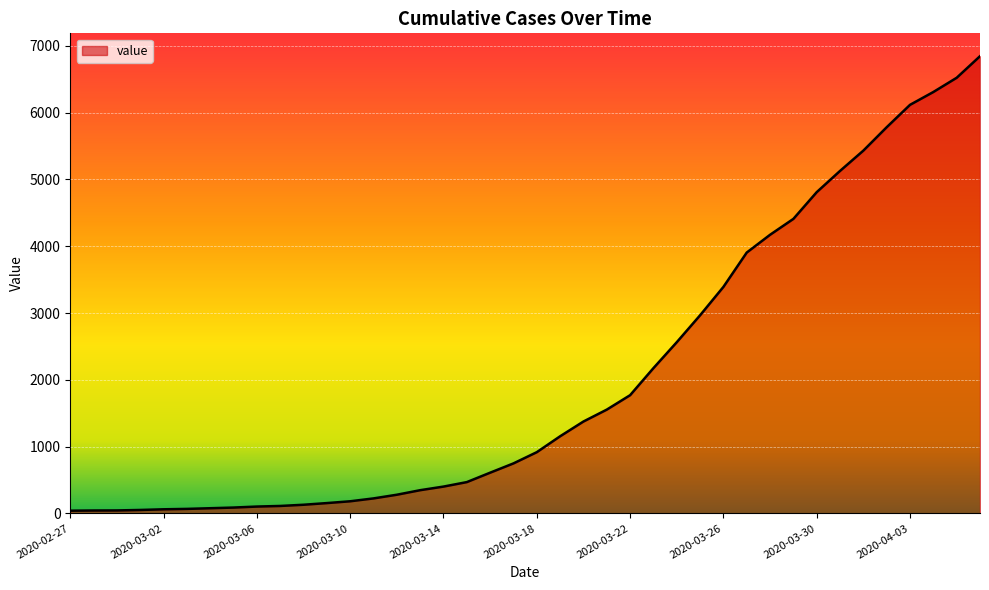

What is the difference between the maximum and minimum values?

6803